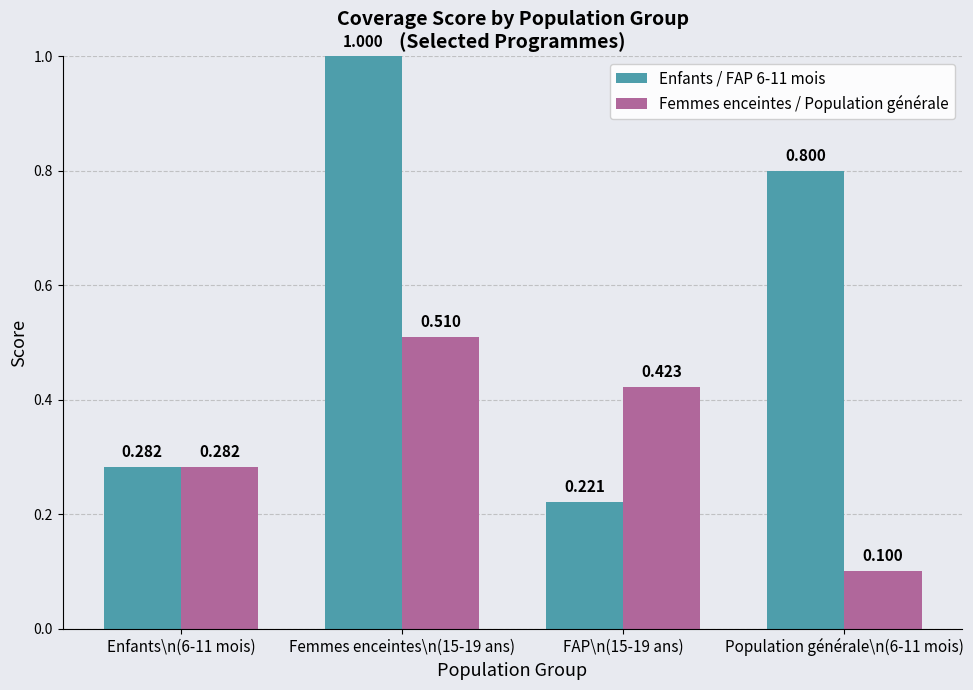

What is the sum of all Femmes enceintes / Population générale values?

1.3